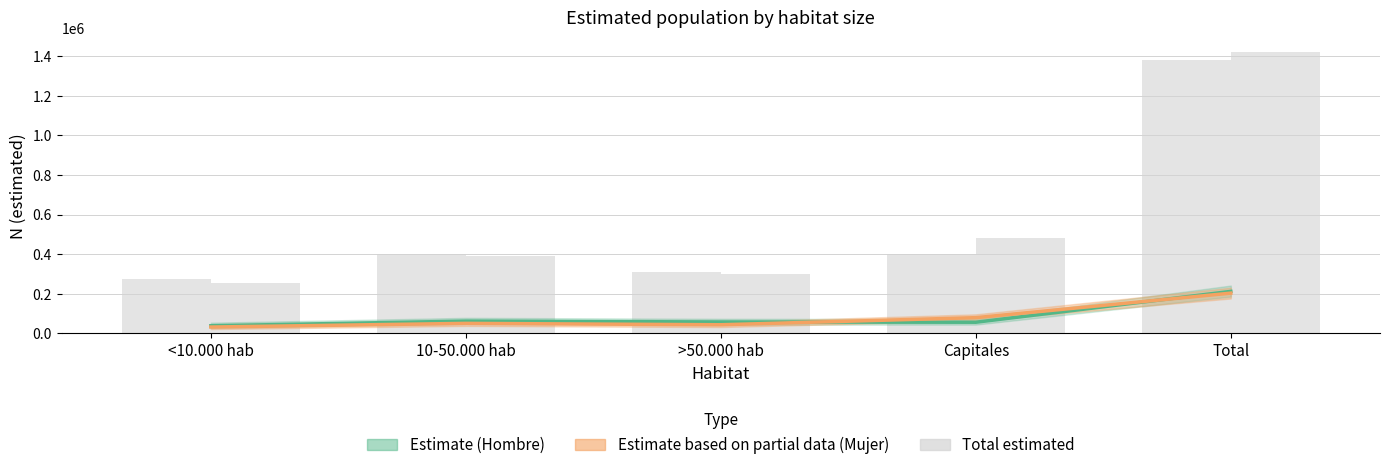

Are the bars grouped side by side (vs. stacked)?

Yes